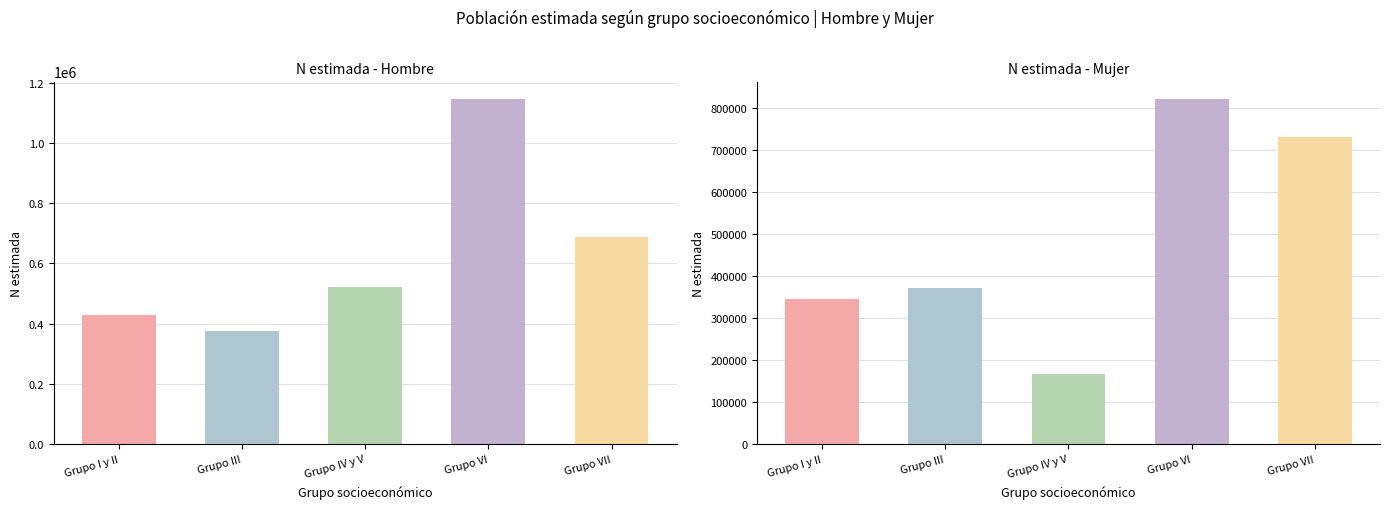

Rank the categories by Hombre (N estimada) value from highest to lowest.

Grupo VI, Grupo VII, Grupo IV y V, Grupo I y II, Grupo III